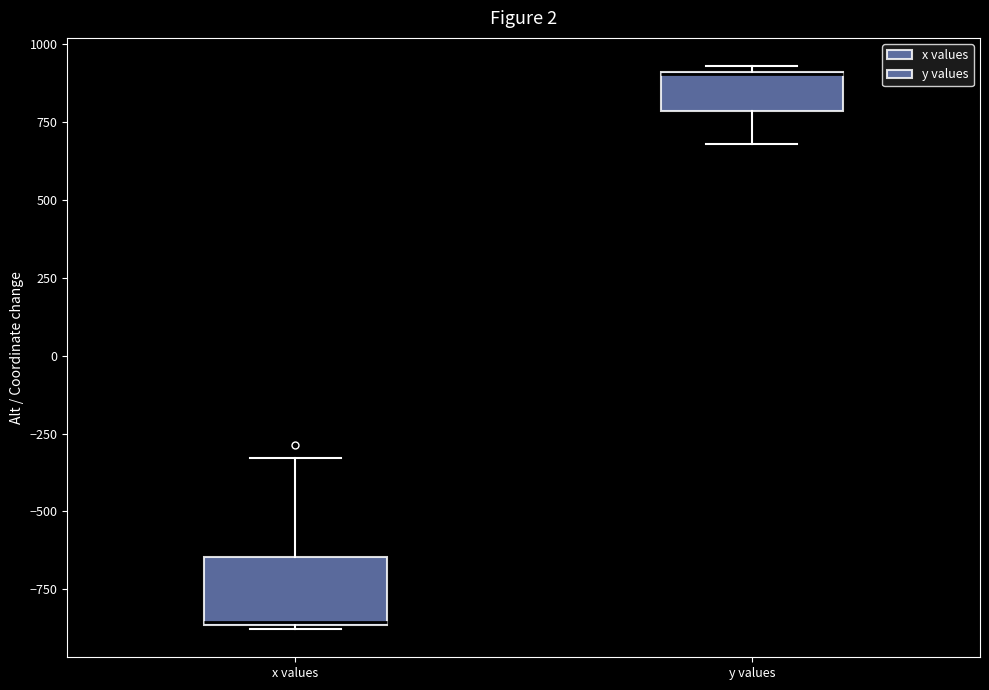

Reading left to right, transcribe this box plot: for each box, give where its median line is, the range the box spans, and where its two whiskers end, as read against the y-axis. The values are not printed on the chart, so give them approximately, as read against the axis.

x values: median -850, box -850 to -650, whiskers -900 to -350
y values: median 900 (drawn on the box's upper edge), box 800 to 900, whiskers 700 to 950